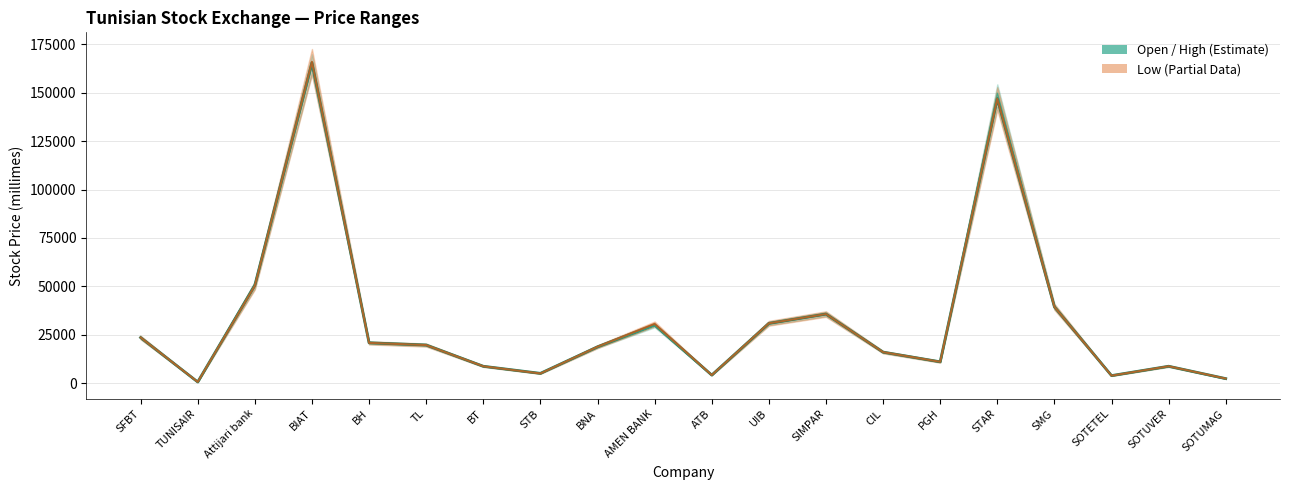

What is the greatest value displayed?

165505